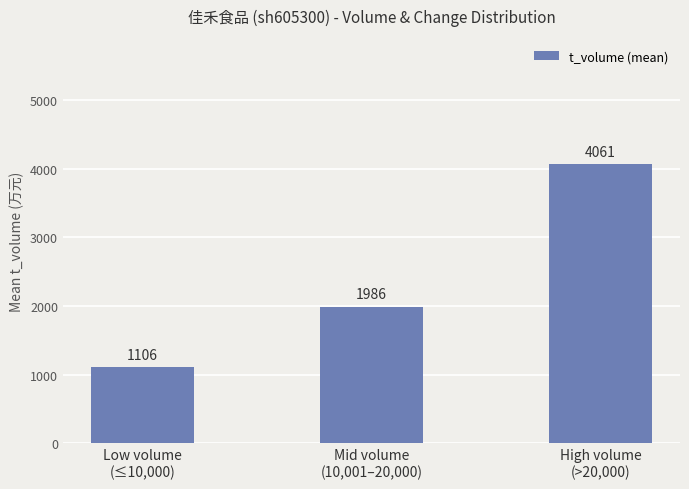

Is it true that the value at Mid volume
(10,001–20,000) is 1986.1?

True